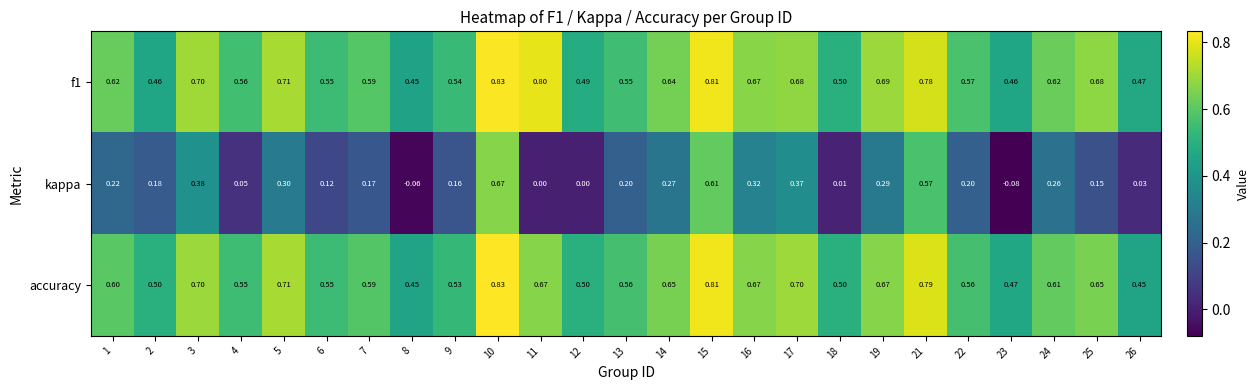

What is the spread (max minus min) of values at 4?

0.5